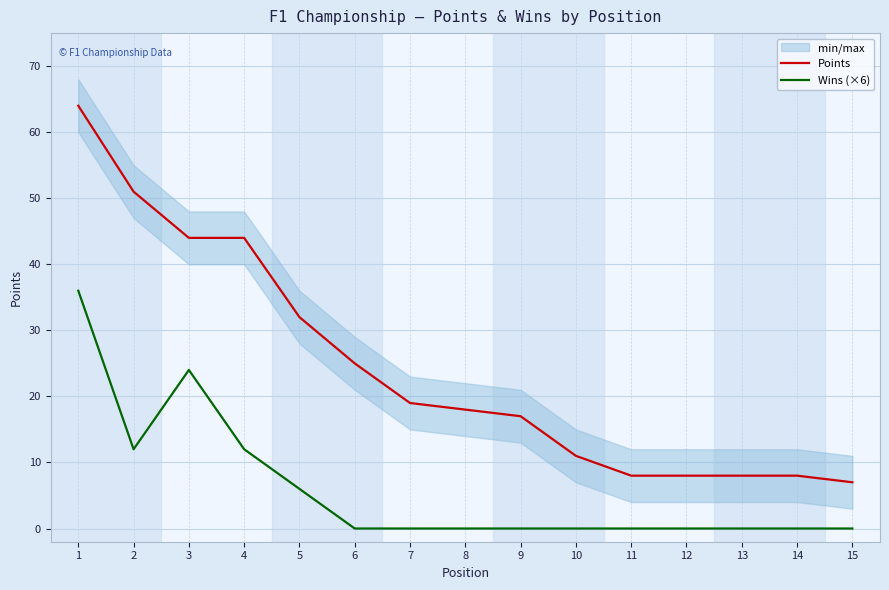

What is the minimum value for Points?

7